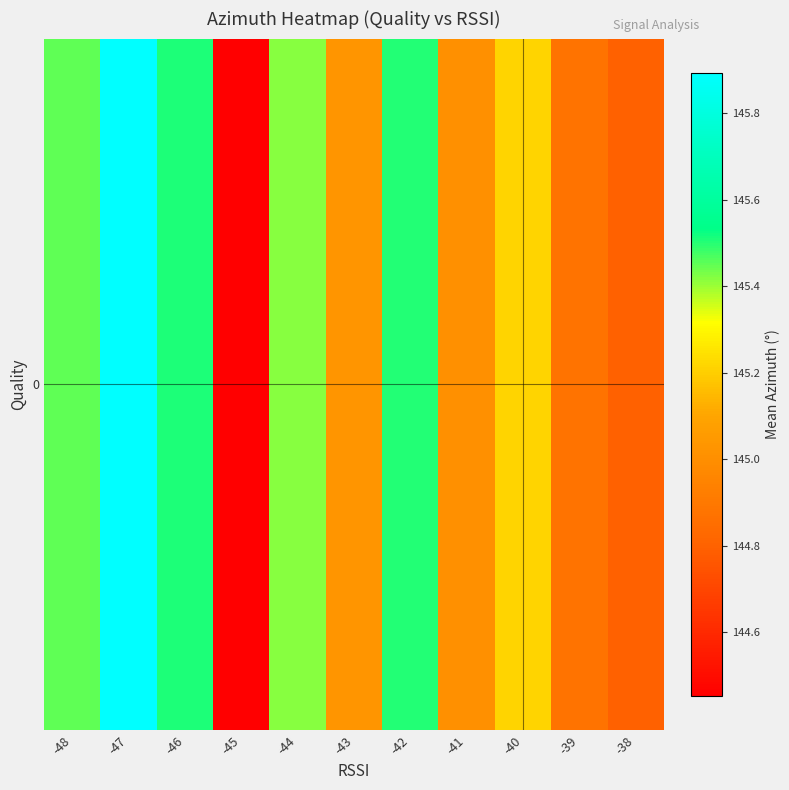

Is it true that the value at -46 is 145.5?

True